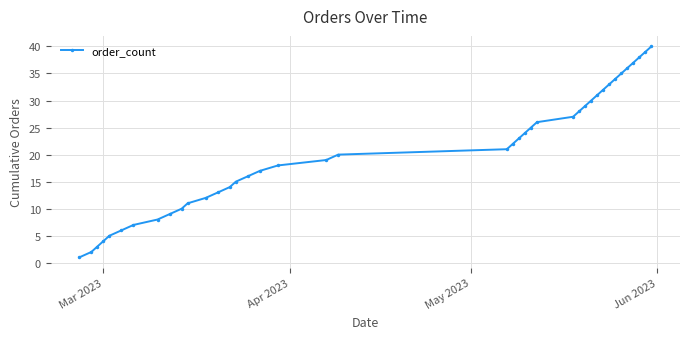

Is this an area chart (filled region under the line)?

No